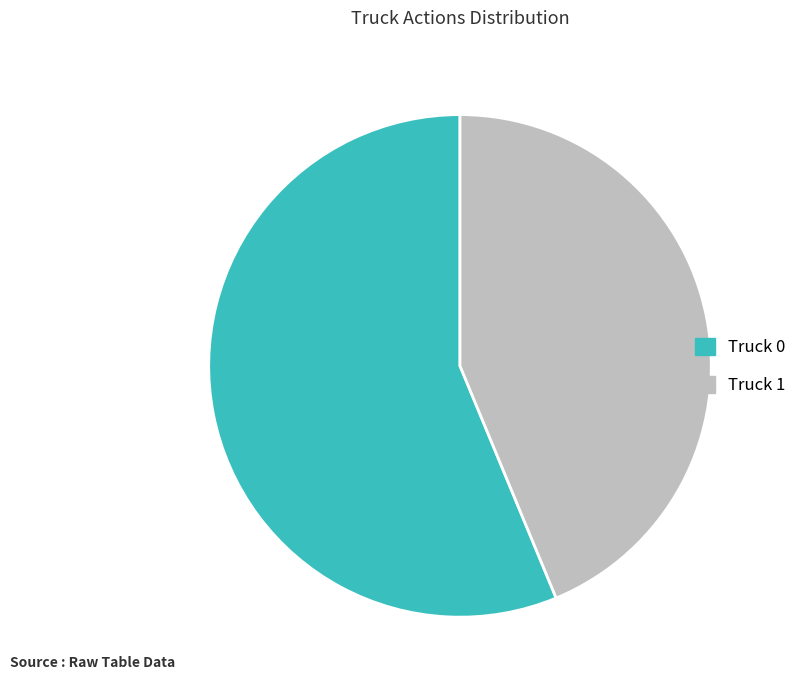

Combined, do Truck 0 and Truck 1 account for over 50%?

Yes